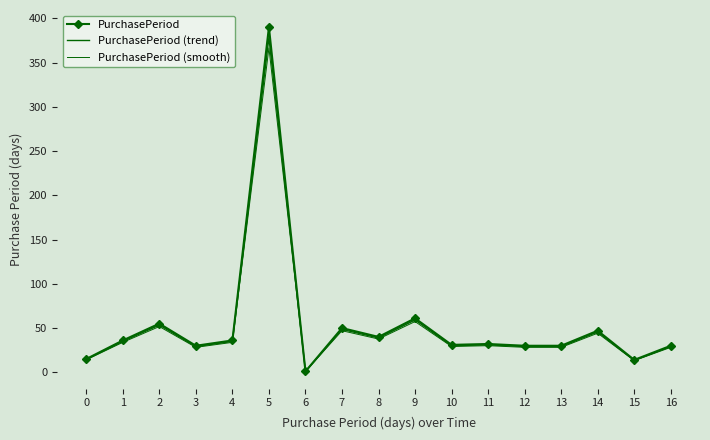

How many values in the PurchasePeriod series exceed 32?

8